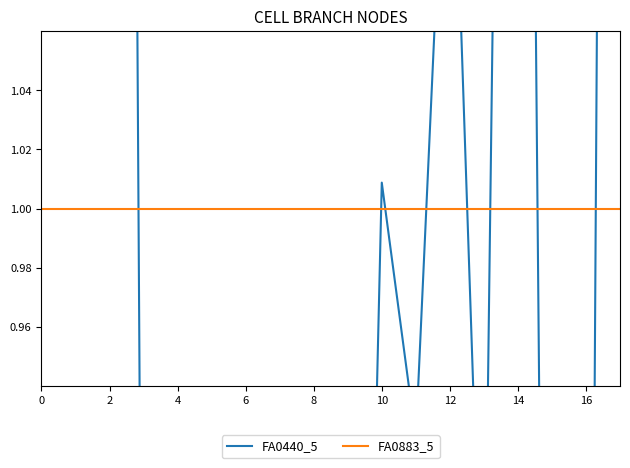

Which series has the largest range (max minus min)?

FA0440_5